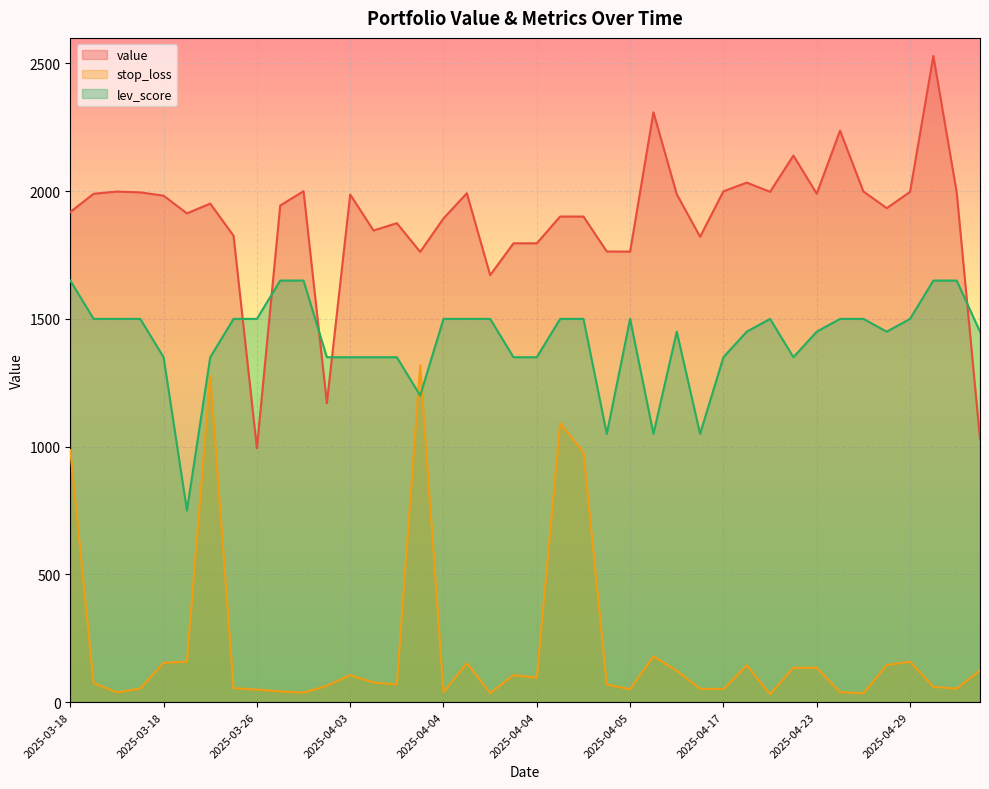

Count the number of data series in this chart.

3